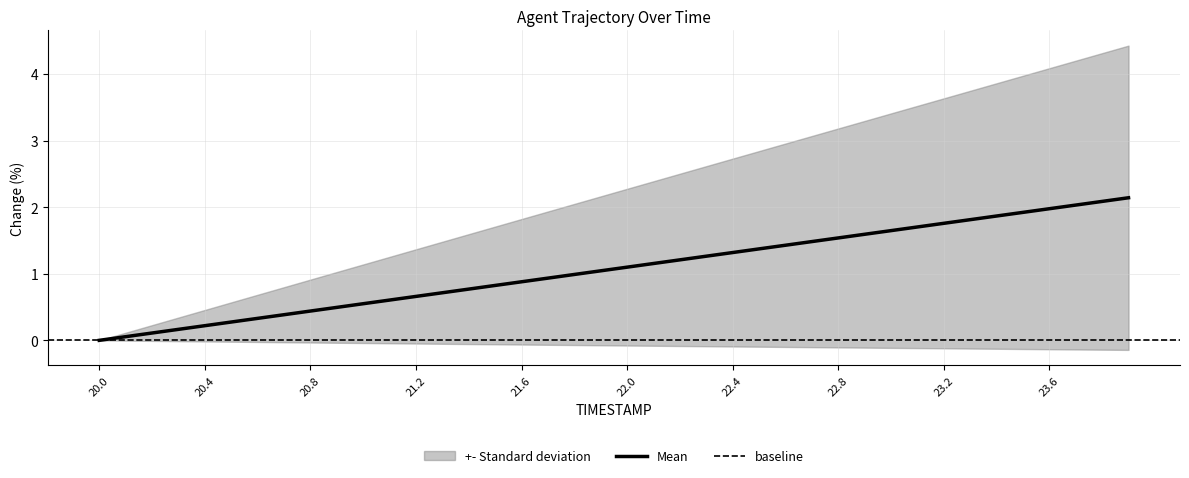

The Mean series shows 1.8 at 23.2. True or false?

True